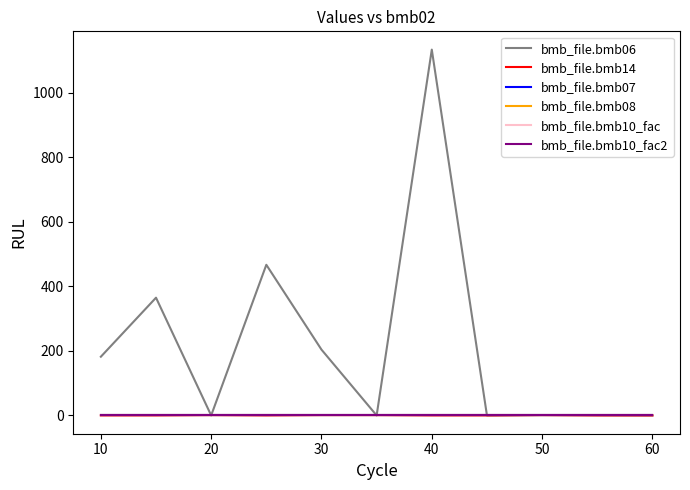

True or false: bmb_file.bmb08 and bmb_file.bmb14 intersect in this chart.

False